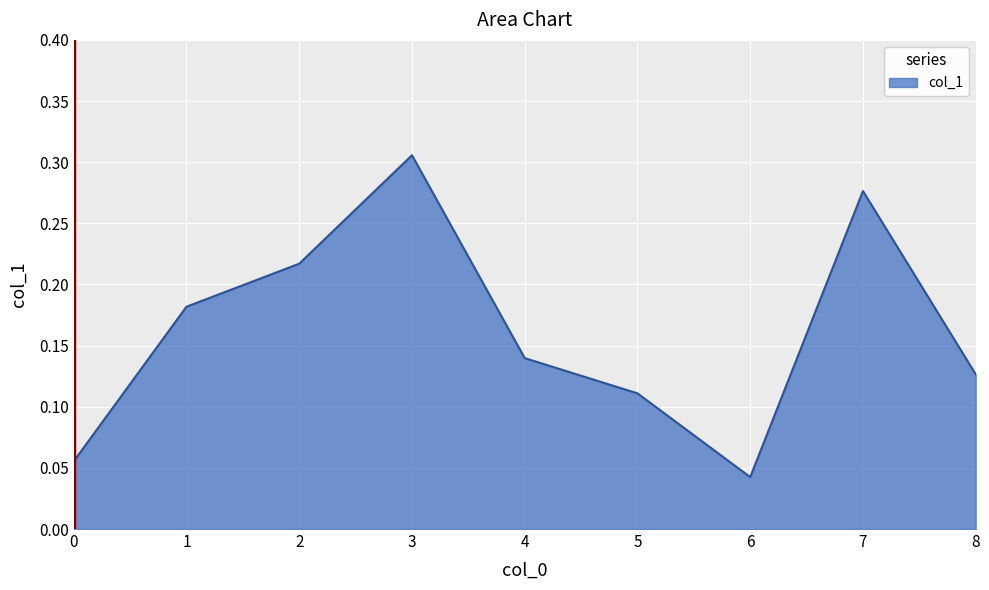

Where is the data nearest to the value 0?

6